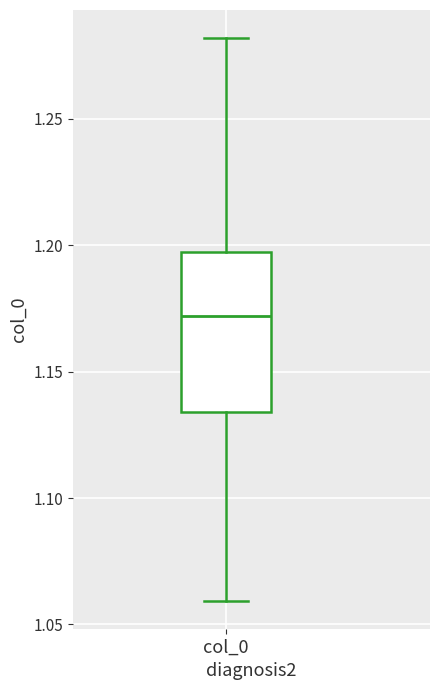

Transcribe this box plot: give where the median line is, the range the box spans, and where the two whiskers end, as read against the y-axis. The values are not printed on the chart, so give them approximately, as read against the axis.

median 1.170, box 1.135 to 1.195, whiskers 1.060 to 1.280